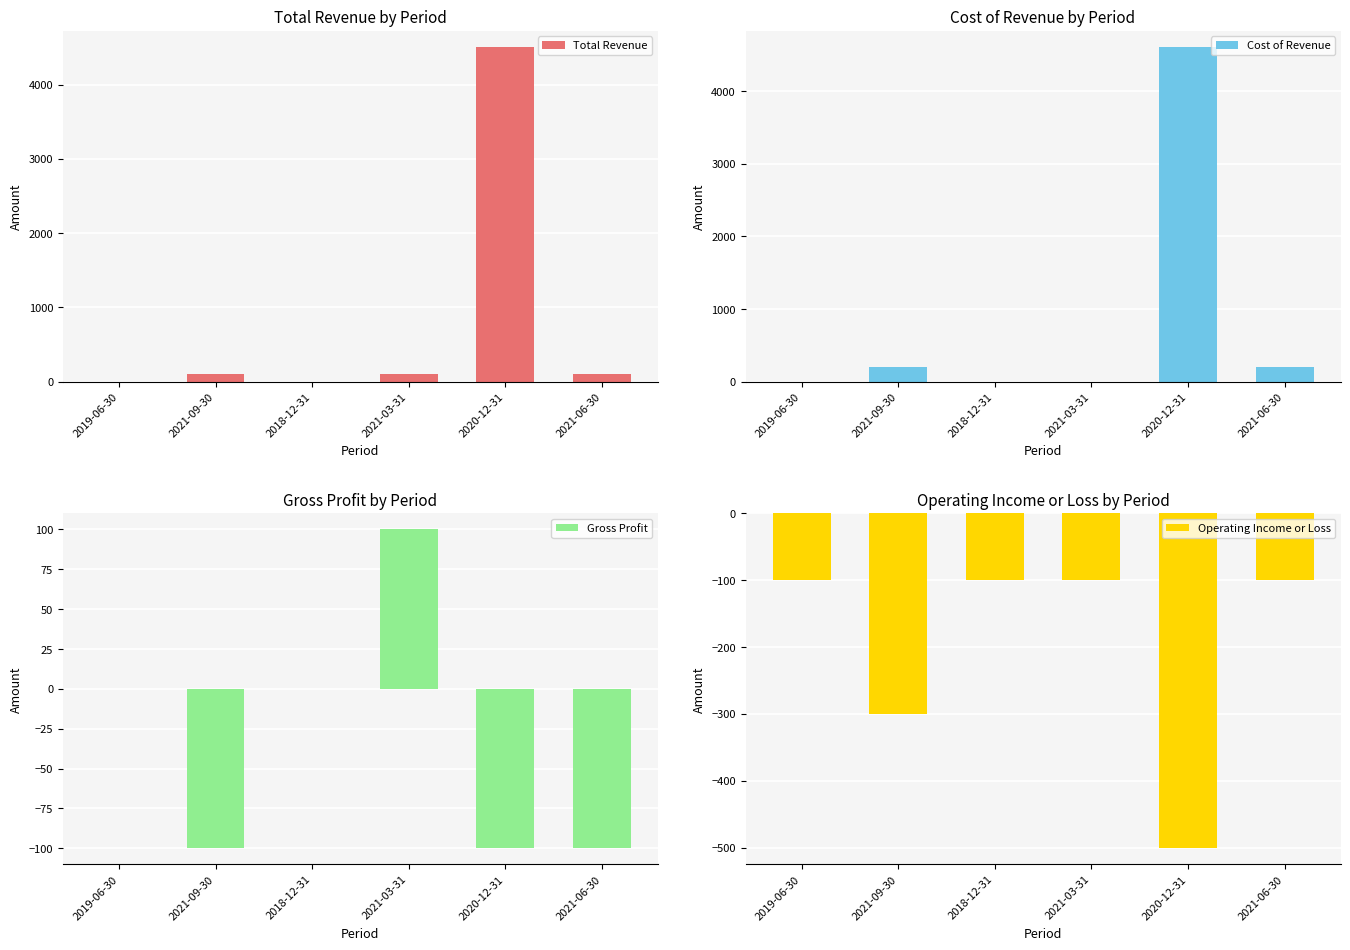

What is the label of the 3rd bar from the right?

2021-03-31